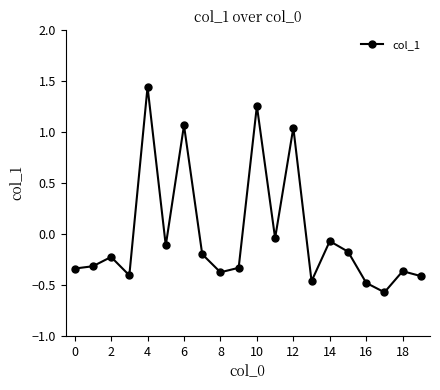

True or false: there are more than 2 points higher than both neighbors.

True